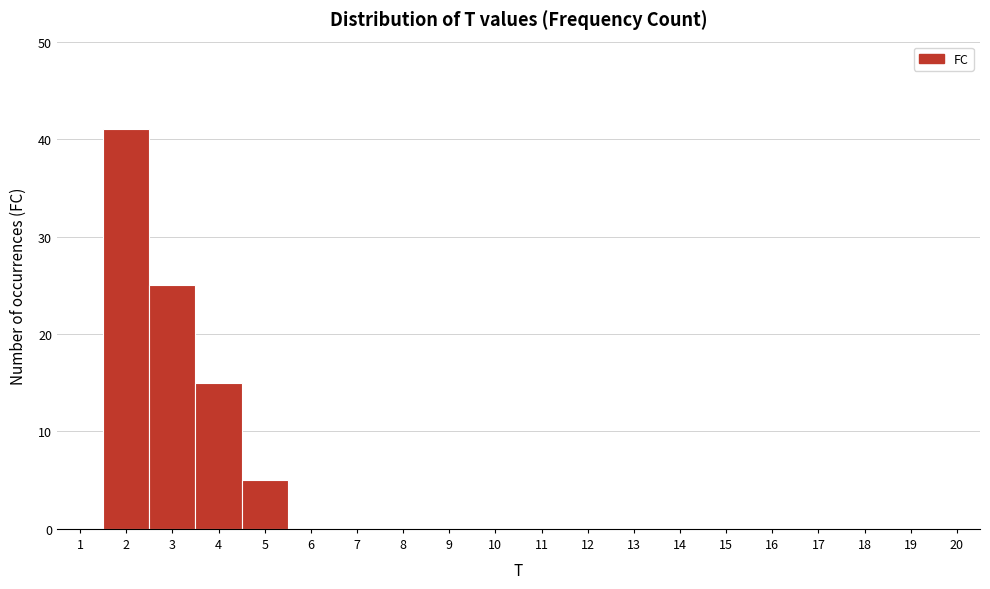

Reading left to right, list every bar in this chart as the range it spans on the x-axis followed by its height. The values are not printed on the chart, so give them approximately, as read against the axis.

0.5 to 1.5: 0
1.5 to 2.5: 41
2.5 to 3.5: 25
3.5 to 4.5: 15
4.5 to 5.5: 5
5.5 to 6.5: 0
6.5 to 7.5: 0
7.5 to 8.5: 0
8.5 to 9.5: 0
9.5 to 10.5: 0
10.5 to 11.5: 0
11.5 to 12.5: 0
12.5 to 13.5: 0
13.5 to 14.5: 0
14.5 to 15.5: 0
15.5 to 16.5: 0
16.5 to 17.5: 0
17.5 to 18.5: 0
18.5 to 19.5: 0
19.5 to 20.5: 0